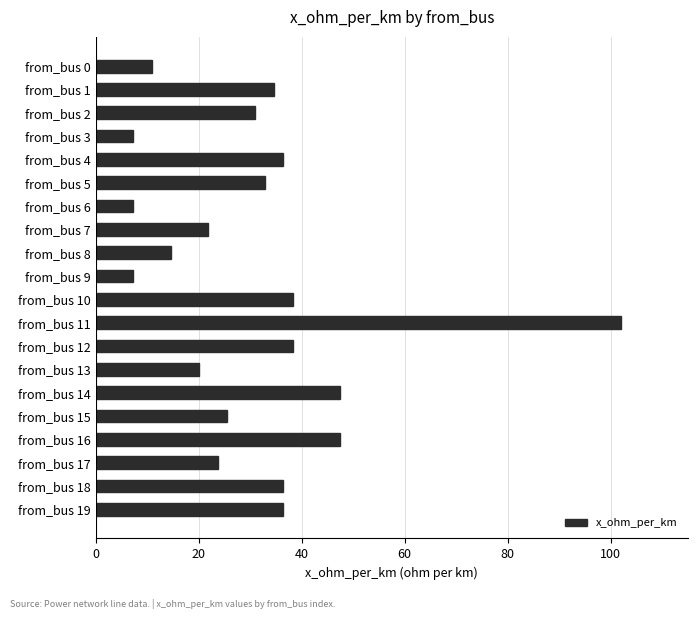

Does the chart contain any negative values?

No